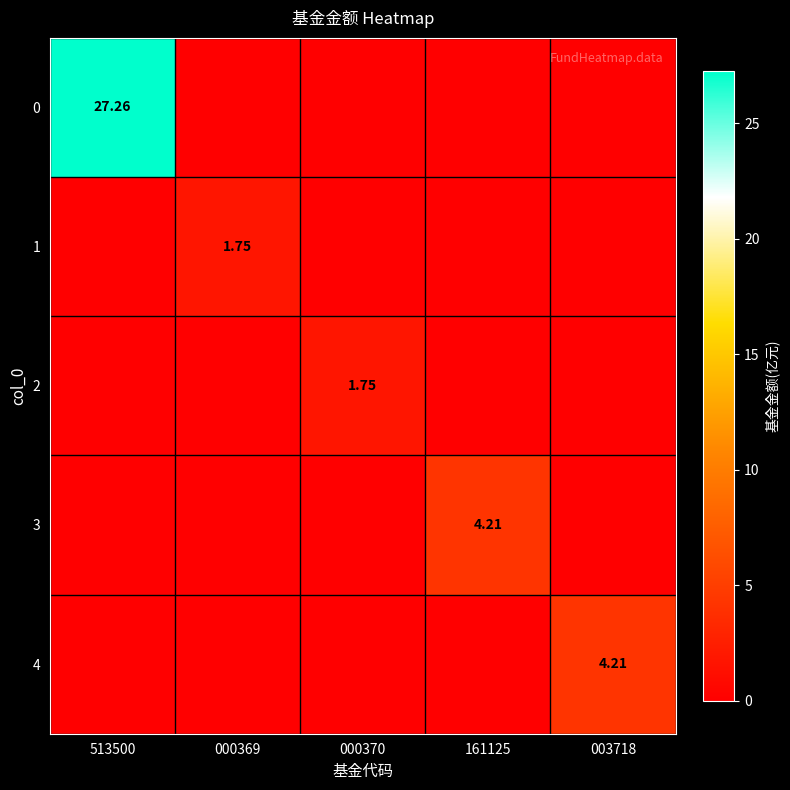

At which label is 1 closest to 0?

513500